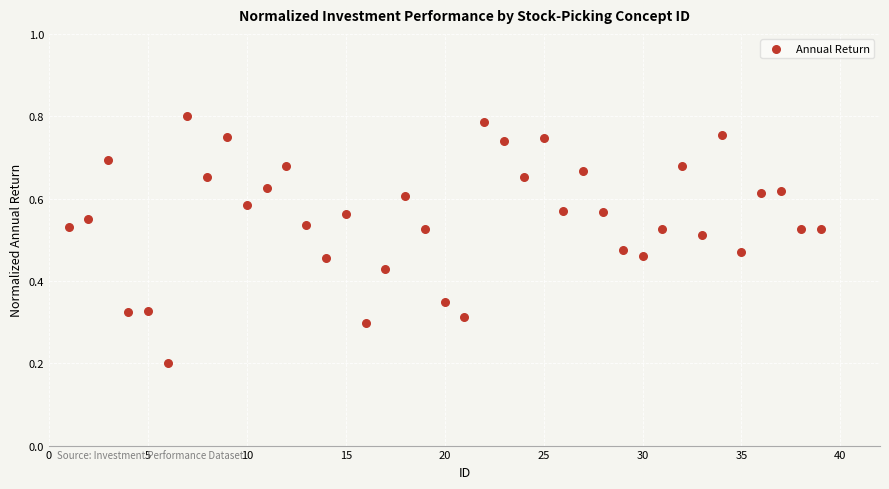

What is the range of X values (max minus min)?

38.0